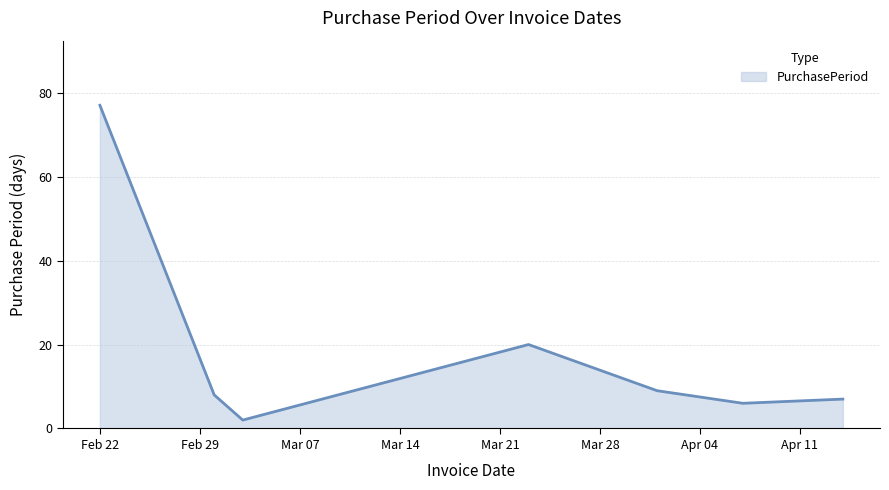

Count the number of data series in this chart.

1